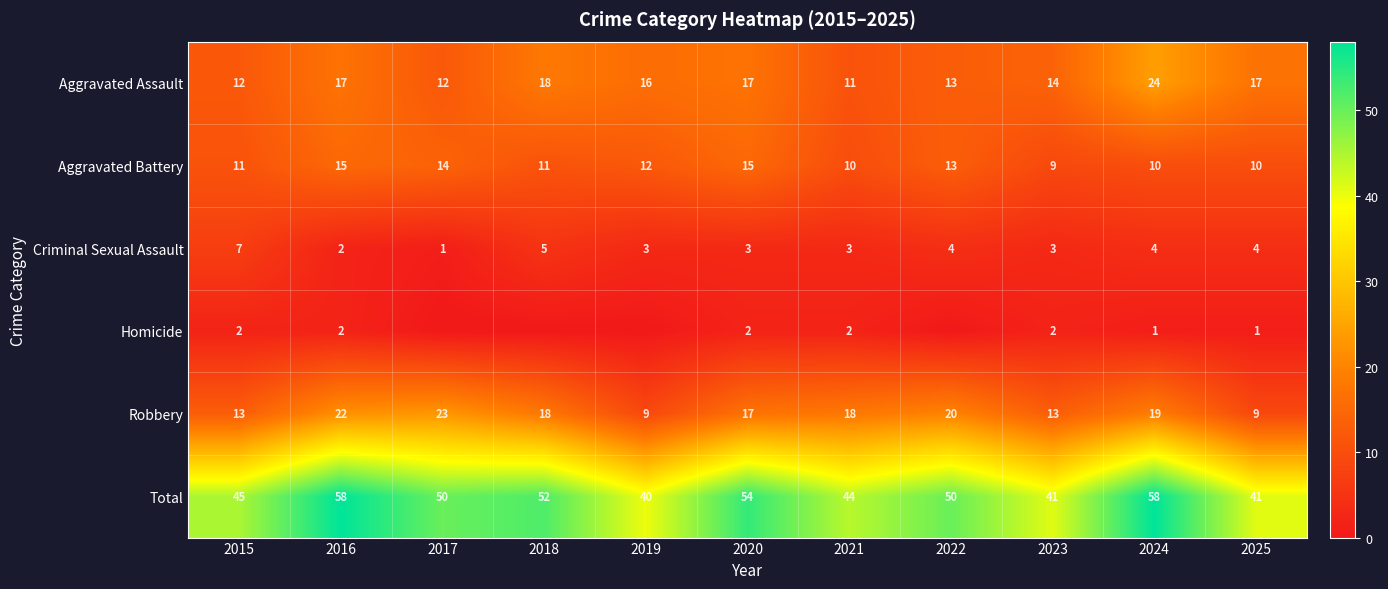

How many values in the Aggravated Battery series are below 11?

4